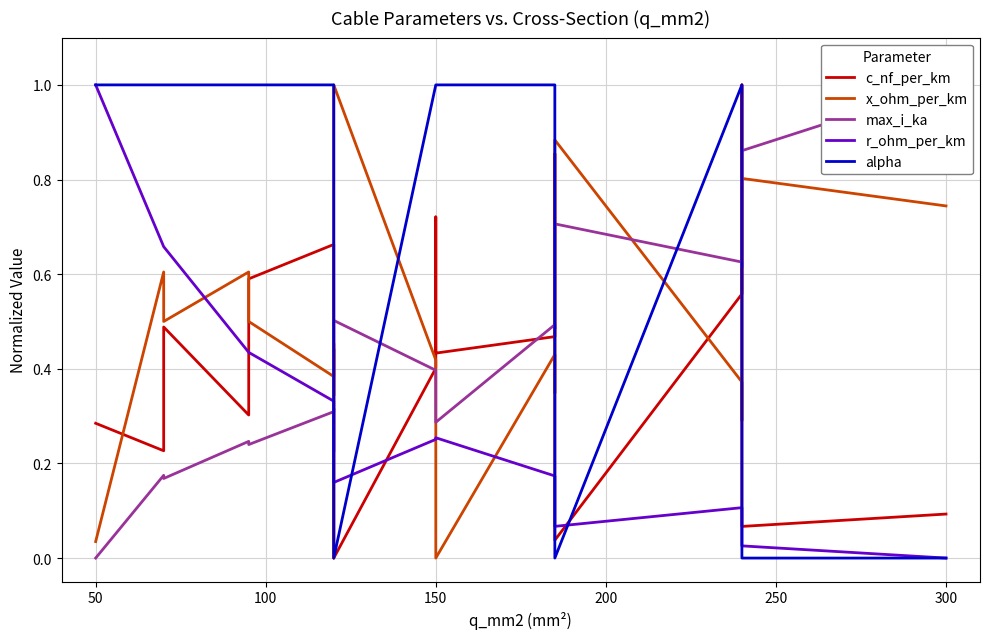

In max_i_ka, how many points are lower than both neighbors (excluding endpoints)?

6